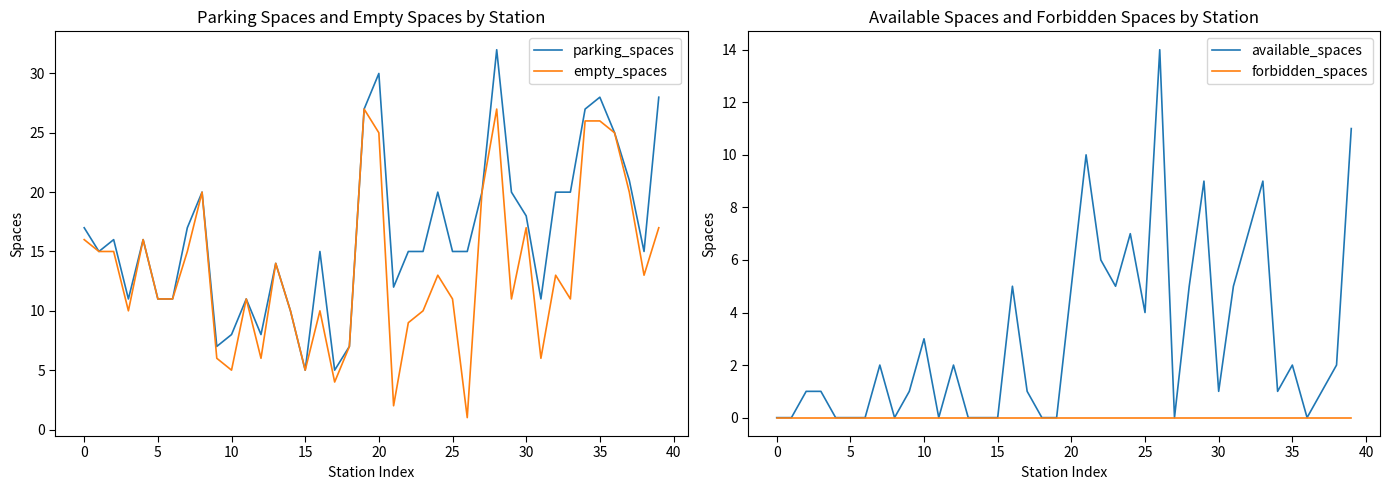

At 37, list the series in order from smallest to largest.

forbidden_spaces, available_spaces, empty_spaces, parking_spaces